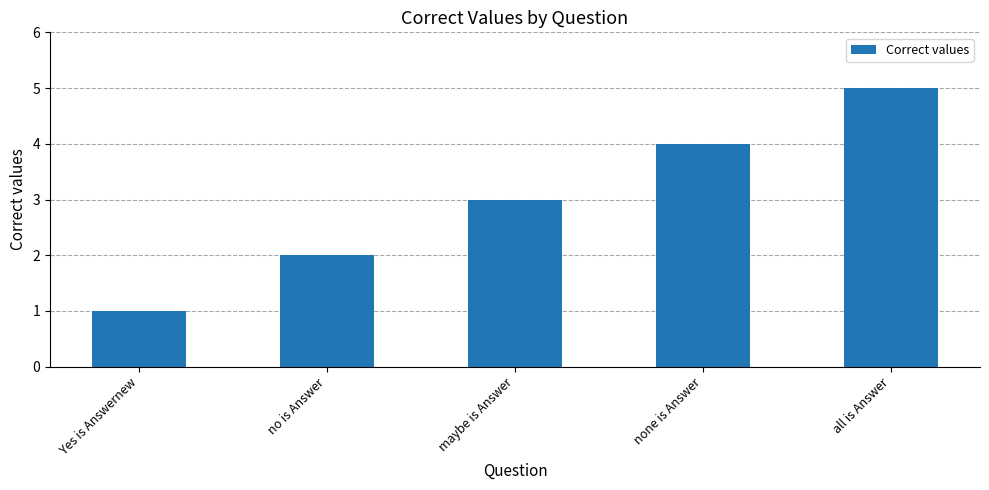

List the labels in order of value, largest first.

all is Answer, none is Answer, maybe is Answer, no is Answer, Yes is Answernew